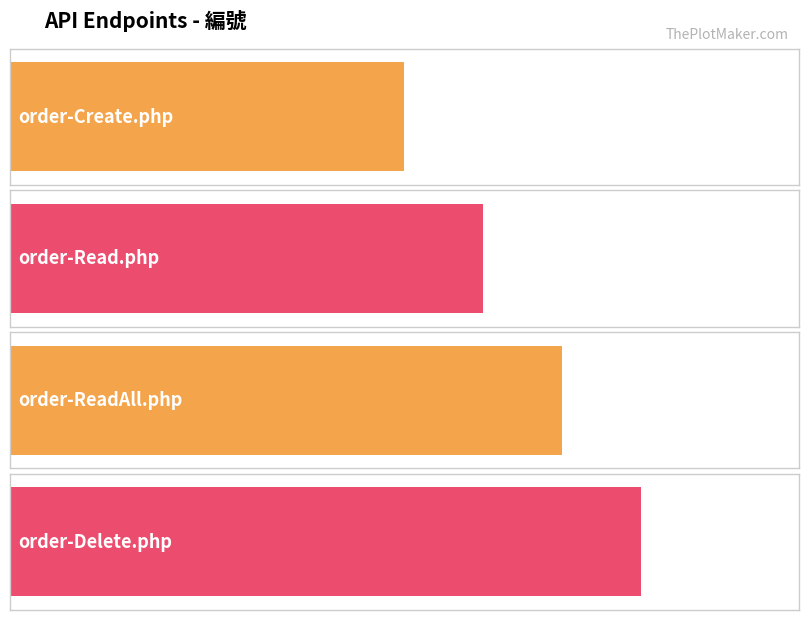

Which label corresponds to the largest value in the chart?

order-Delete.php